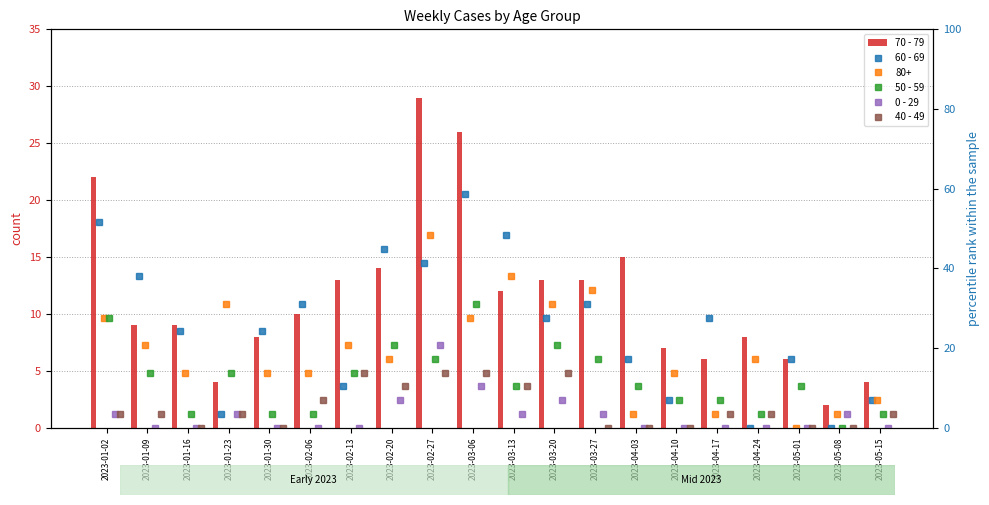

How many groups of bars are there?

20